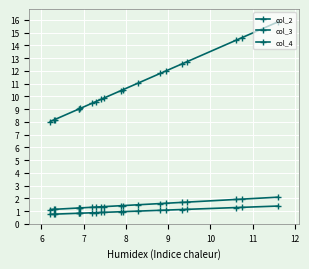

How many categories are shown in the chart?

20